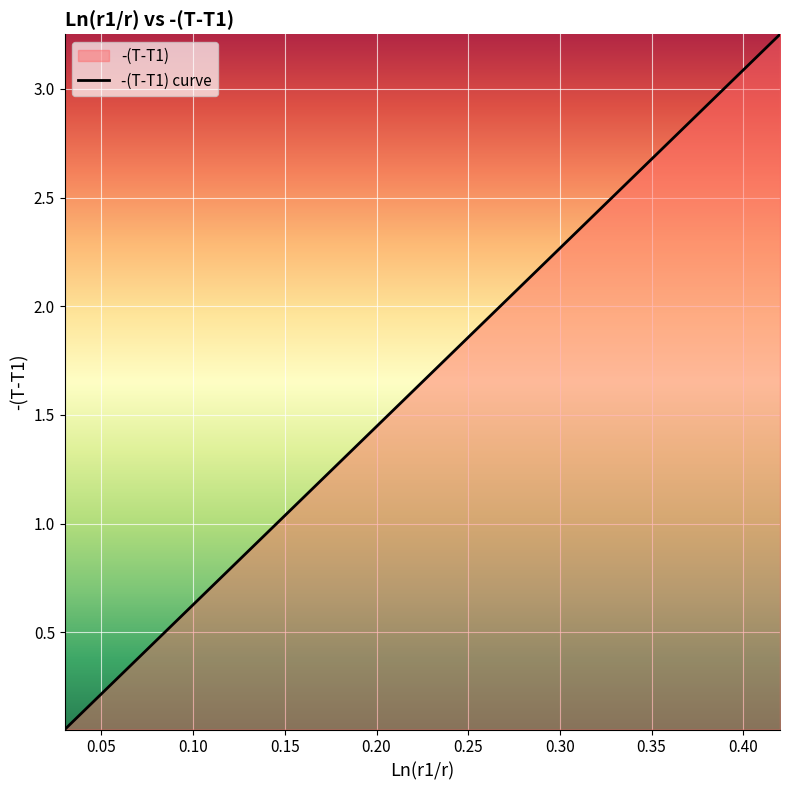

What is the average value?

1.7